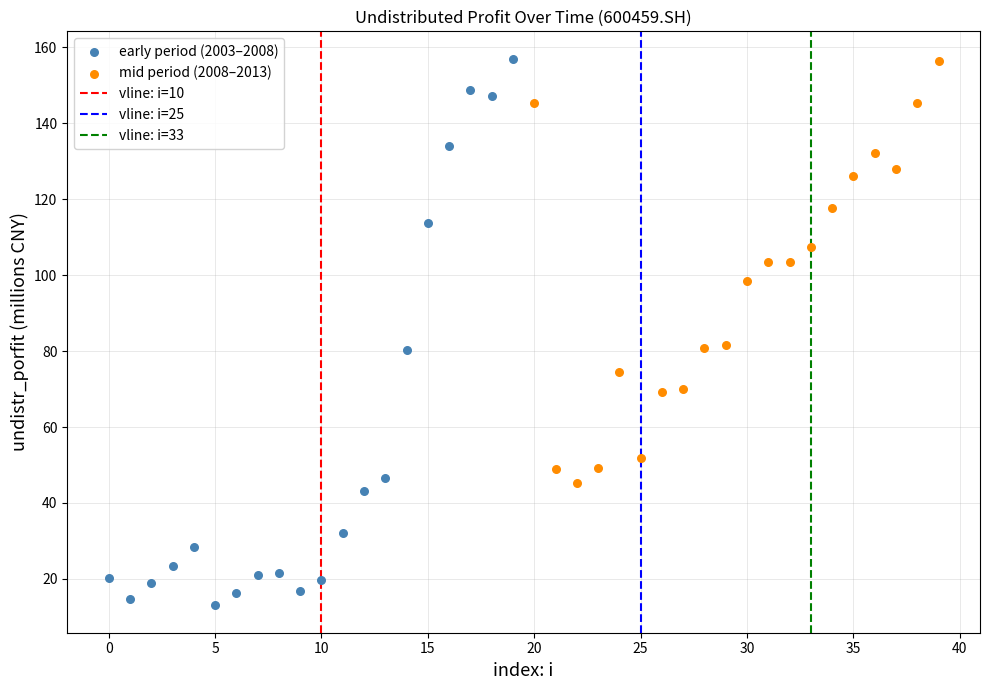

Which series reaches the minimum Y coordinate?

early period (2003–2008)